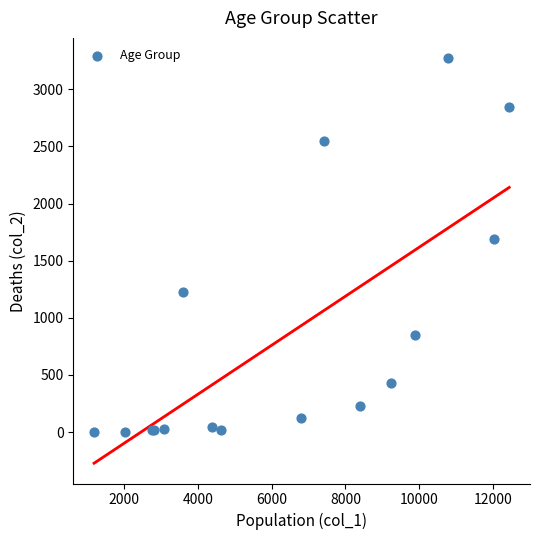

What Y value in the scatter plot is closest to 1638?

1690